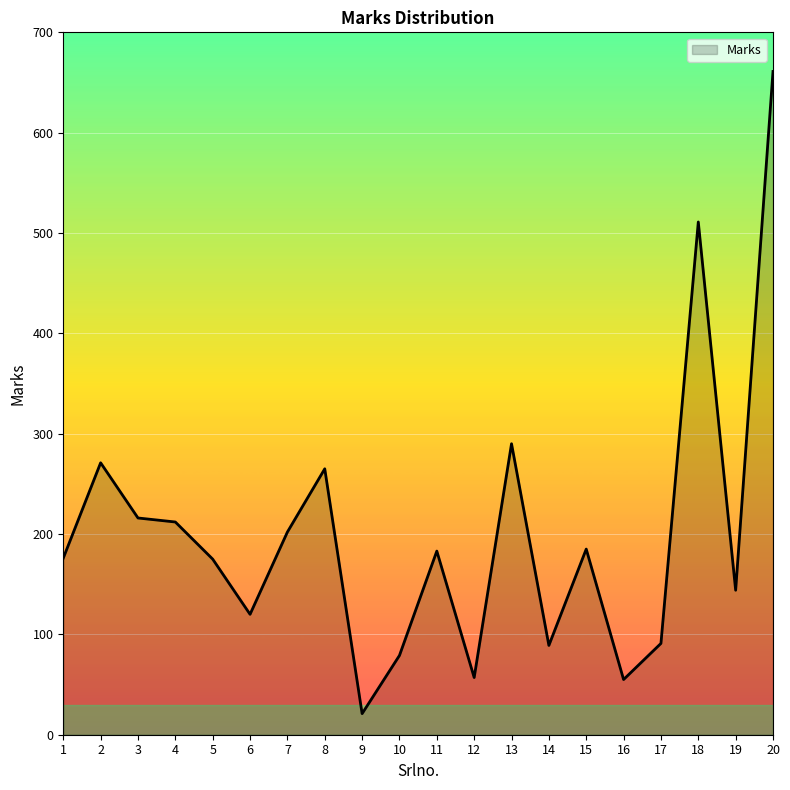

What is the change in value from 15 to 16?

-130